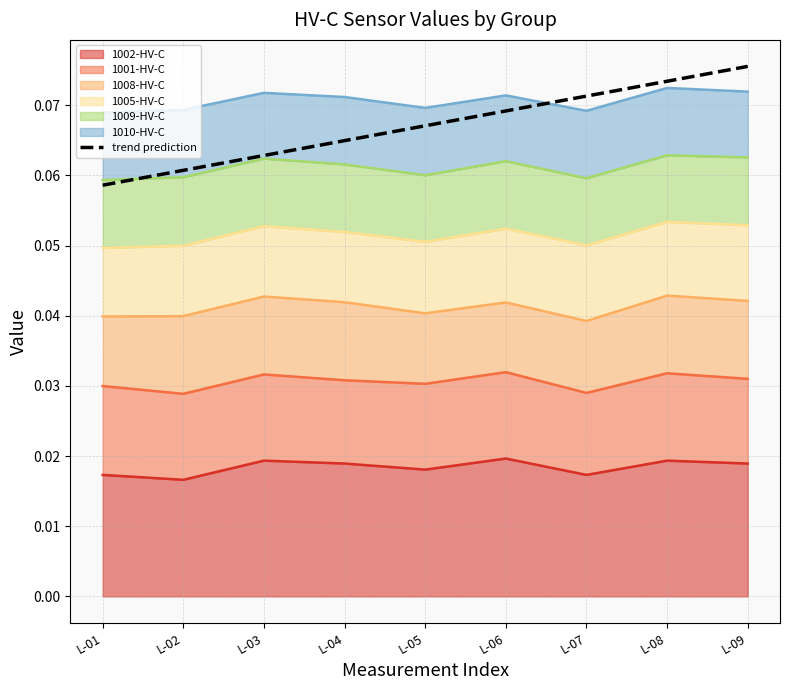

Rank the categories by value from highest to lowest.

L-09, L-08, L-07, L-06, L-05, L-04, L-03, L-02, L-01